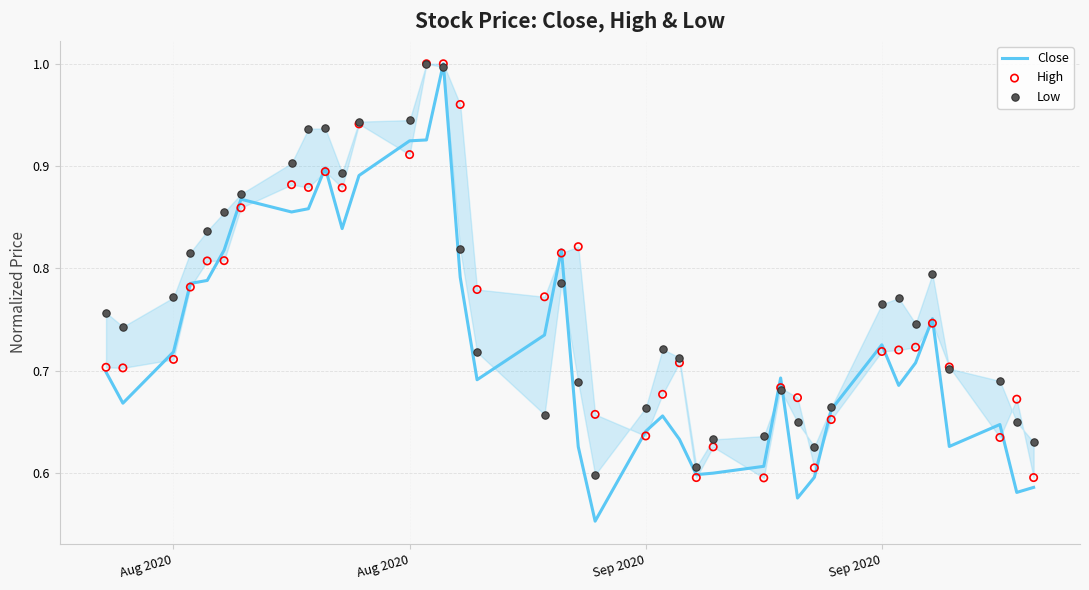

At how many categories does at least one series exceed 0?

39